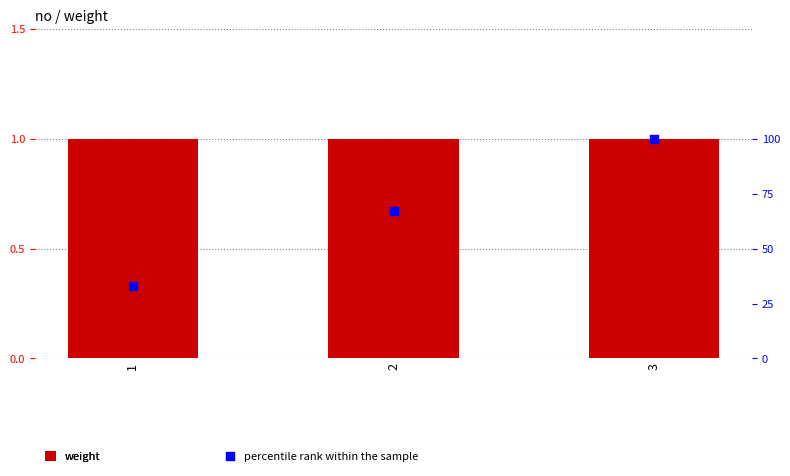

What is the total value across all series at 1?

34